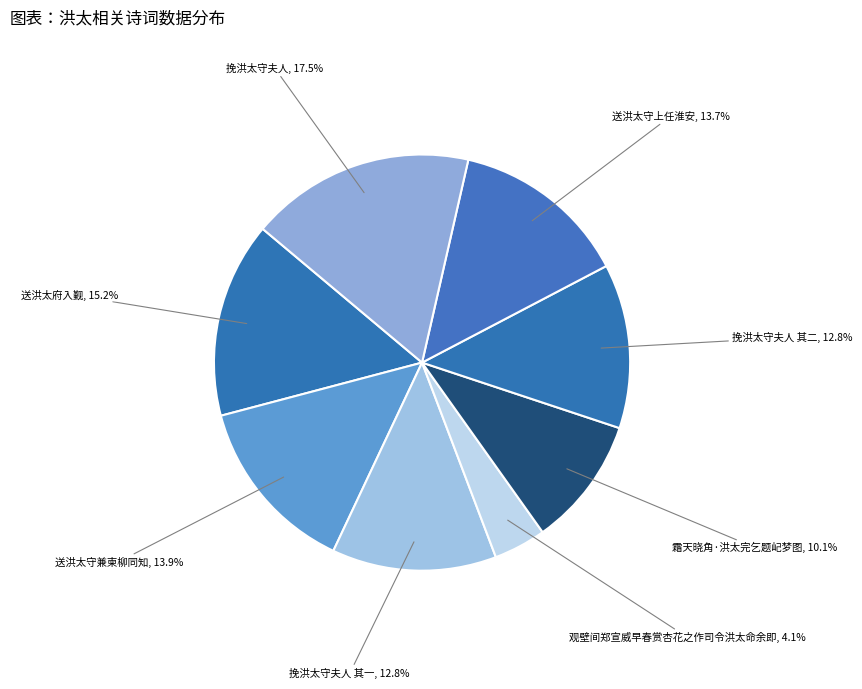

Is there a majority slice in this chart?

No